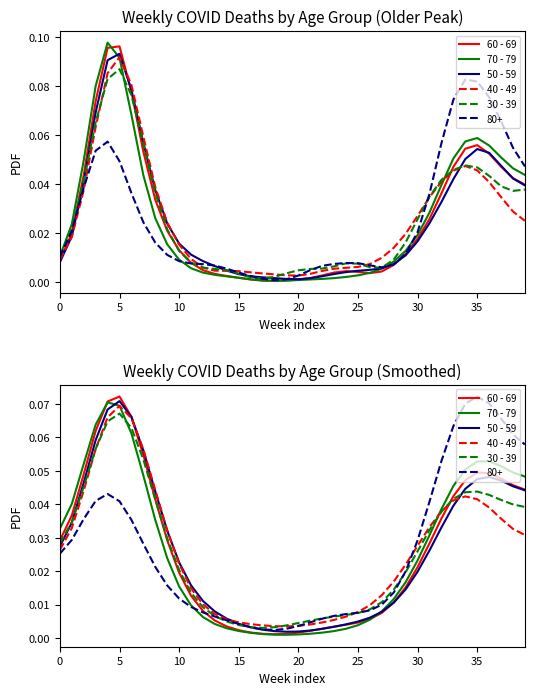

Count the number of categories in the chart.

40